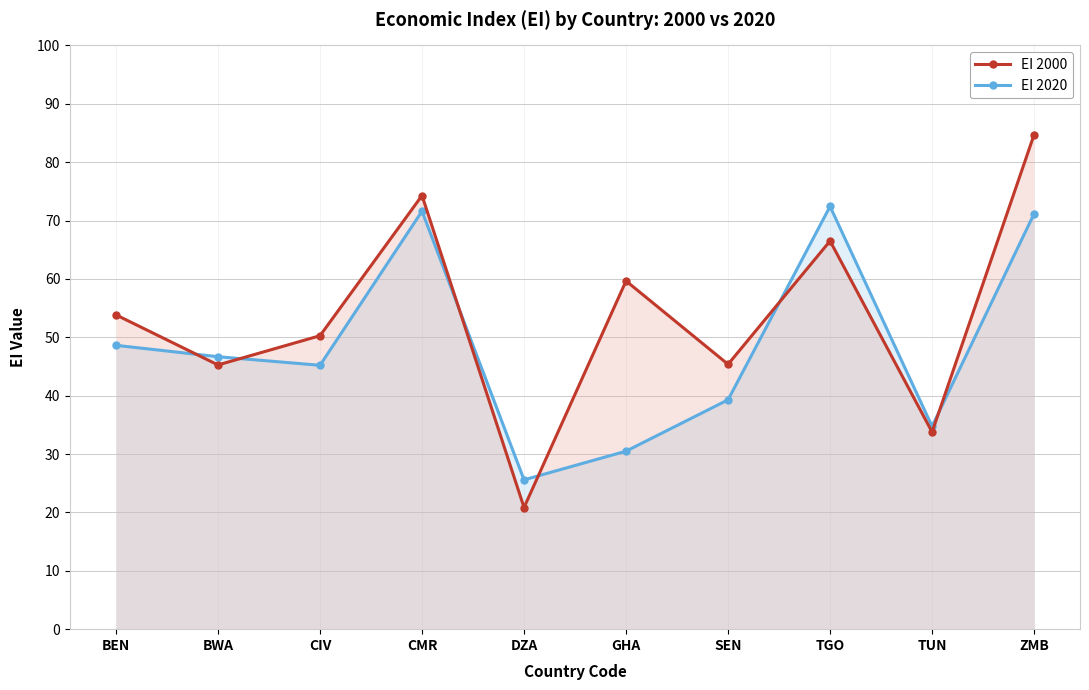

Does the chart have visible grid lines?

Yes